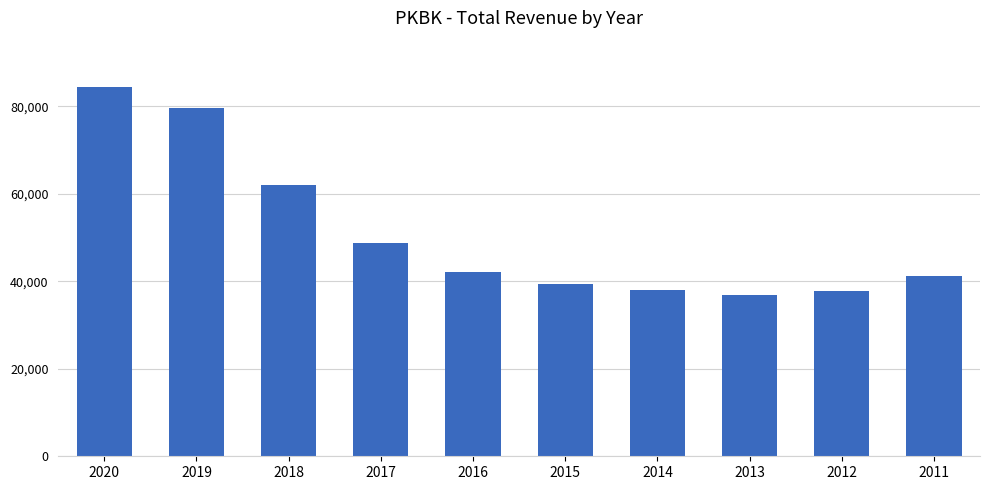

Count the number of categories in the chart.

10